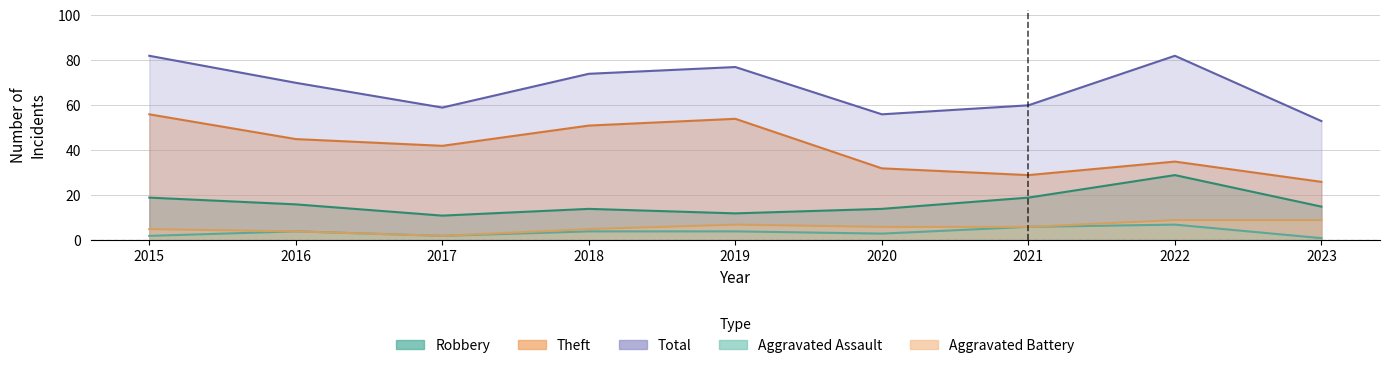

Reading right to left, list all the values displayed in this chart.

Robbery: 15	29	19	14	12	14	11	16	19
Theft: 26	35	29	32	54	51	42	45	56
Total: 53	82	60	56	77	74	59	70	82
Aggravated Assault: 1	7	6	3	4	4	2	4	2
Aggravated Battery: 9	9	6	6	7	5	2	4	5